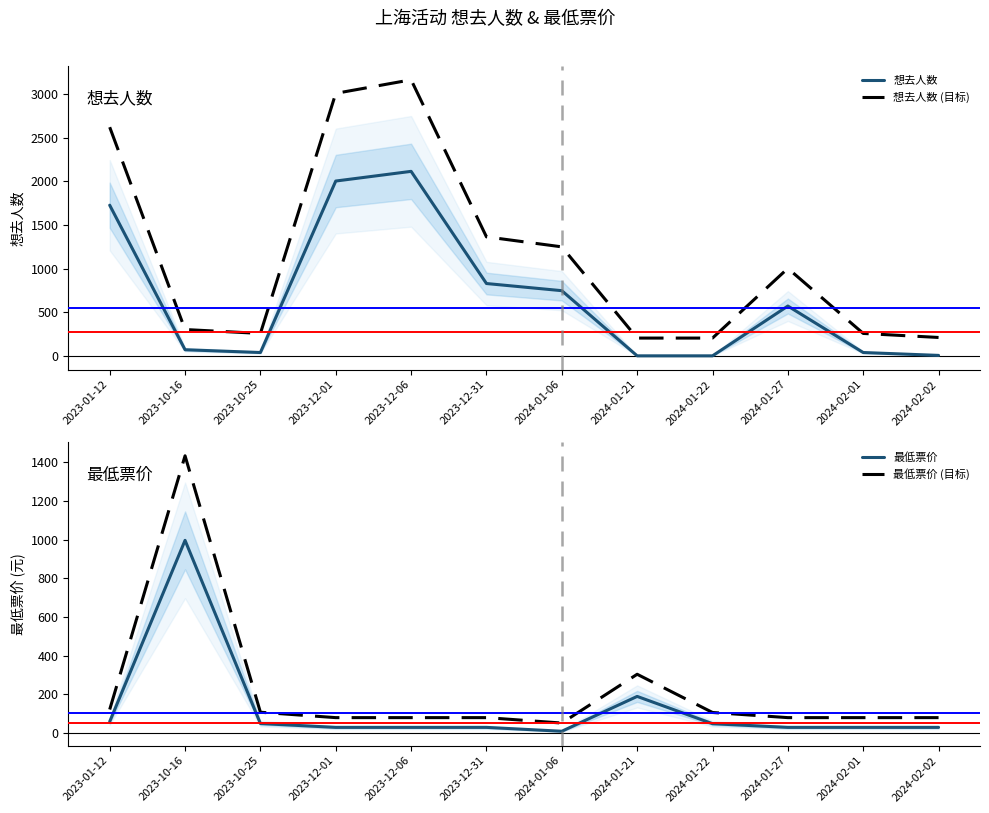

At which category is the sum across all series the highest?

2023-12-06